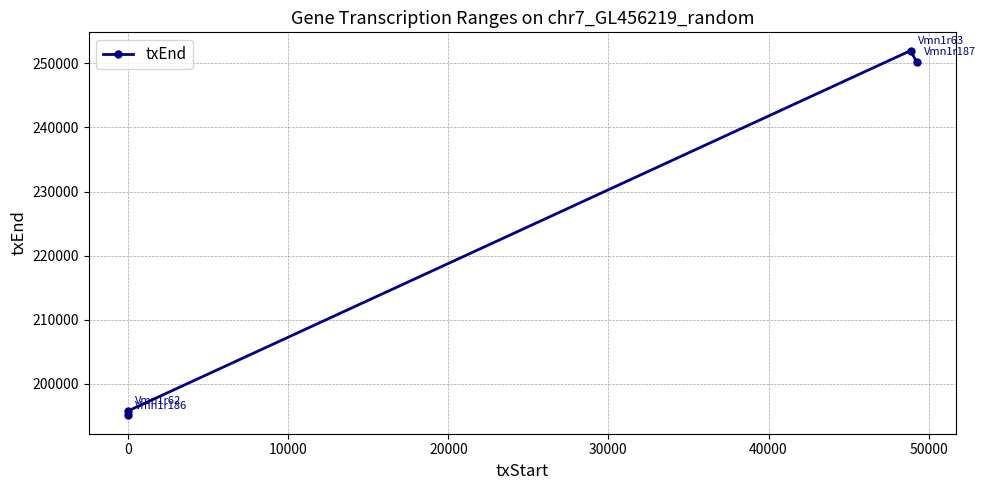

What is the sum of all values?

893034